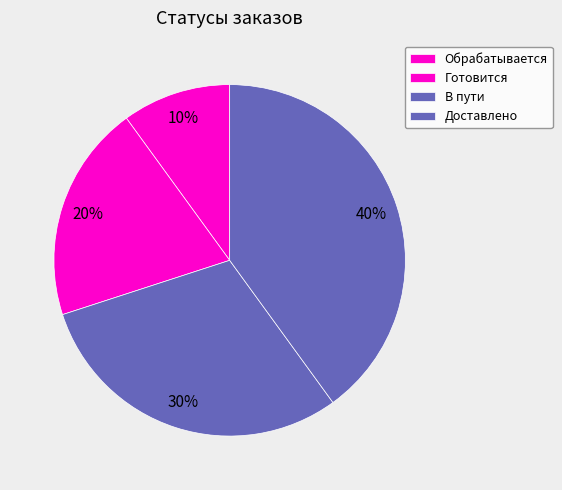

Which slice is the smallest?

Обрабатывается